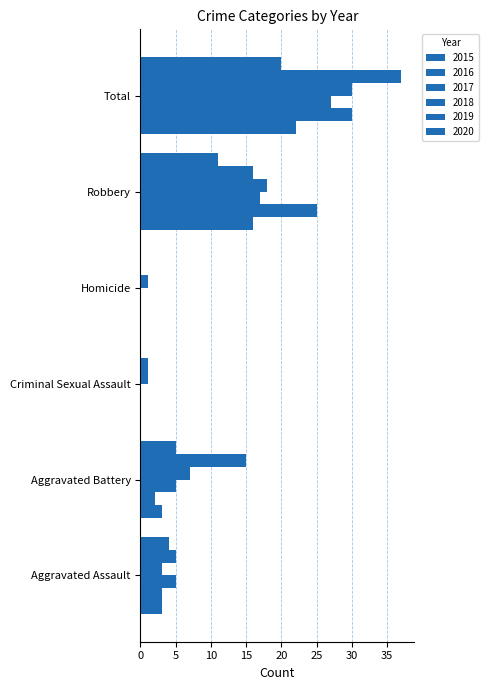

At how many categories does at least one series exceed 0?

6